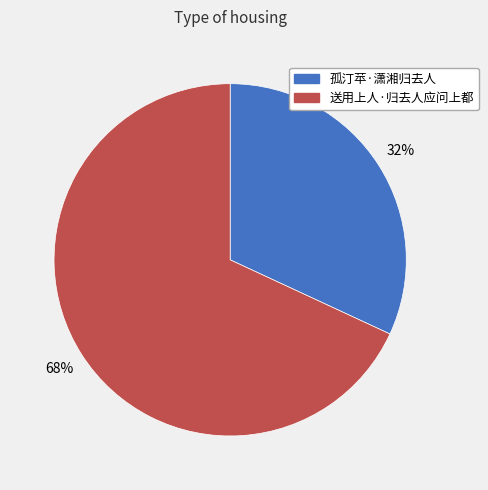

What is the ratio of the value at 孤汀苹·潇湘归去人 to the value at 送用上人·归去人应问上都?

0.5